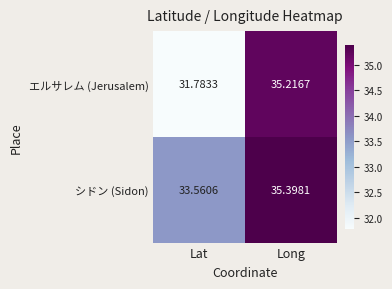

Rank the series at Long from highest to lowest value.

シドン (Sidon), エルサレム (Jerusalem)